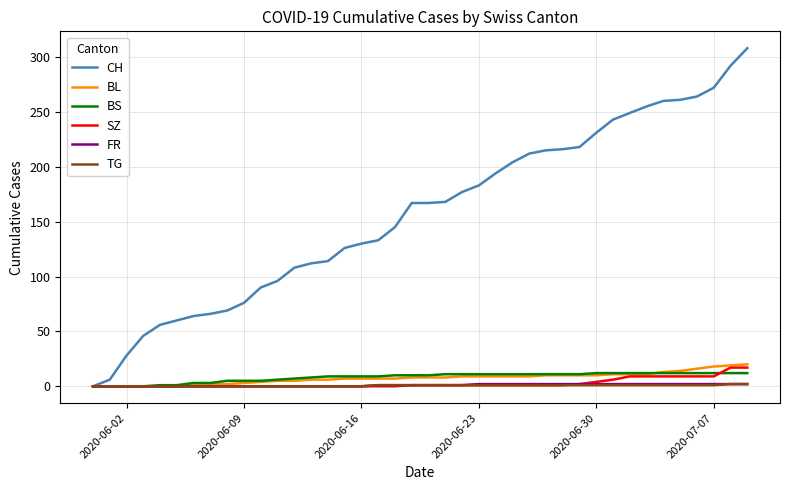

What are all the series names shown in the legend?

CH, BL, BS, SZ, FR, TG